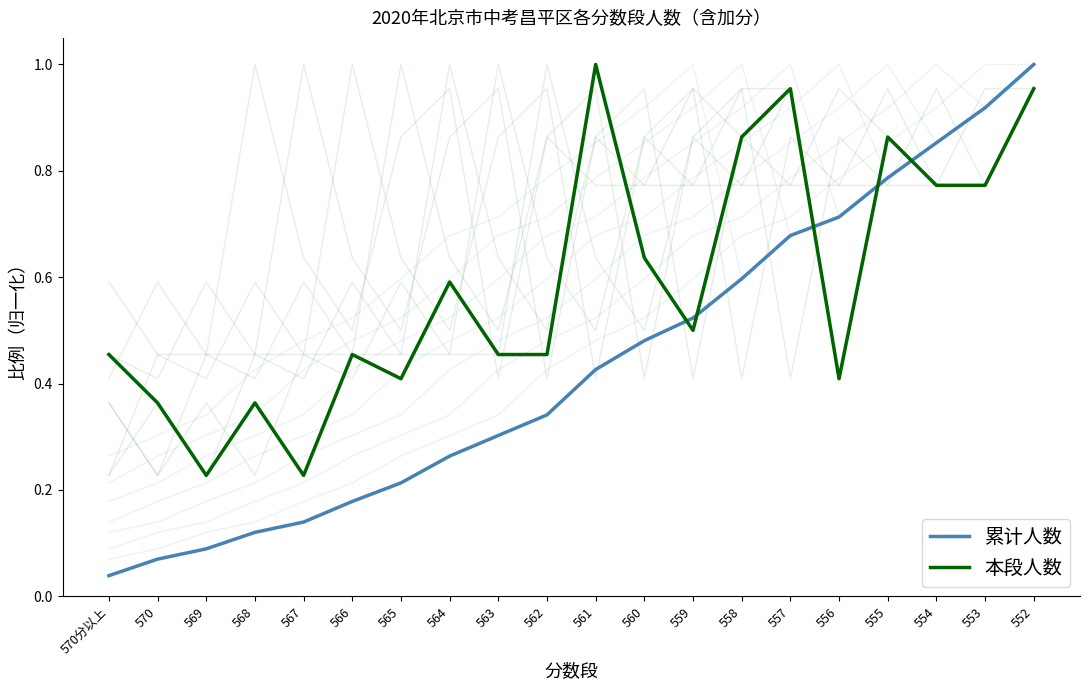

What is the sum of the 累计人数 values at 563 and 555?

1.1